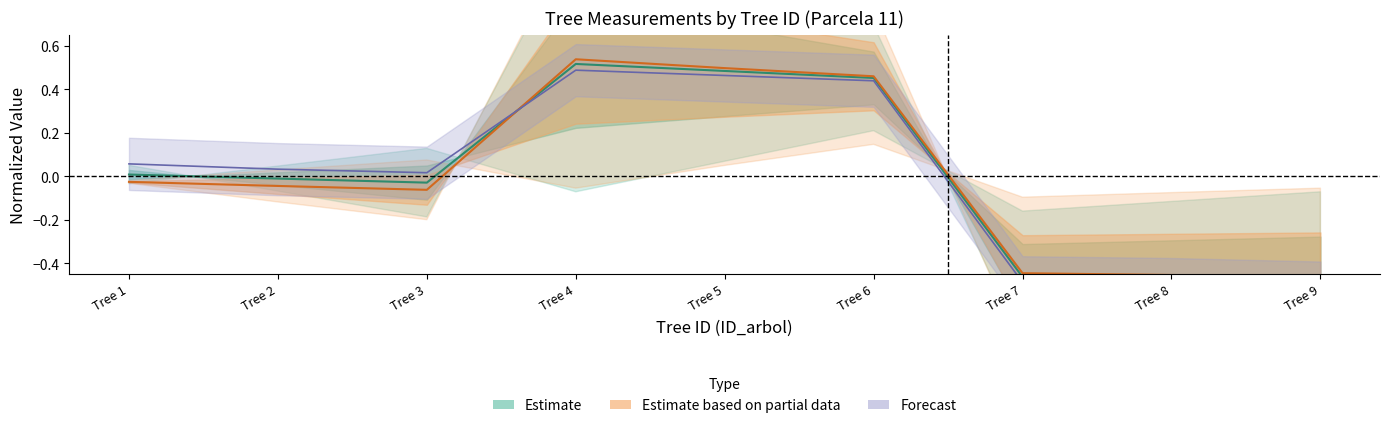

In dbh, how many points are higher than both neighbors (excluding endpoints)?

1